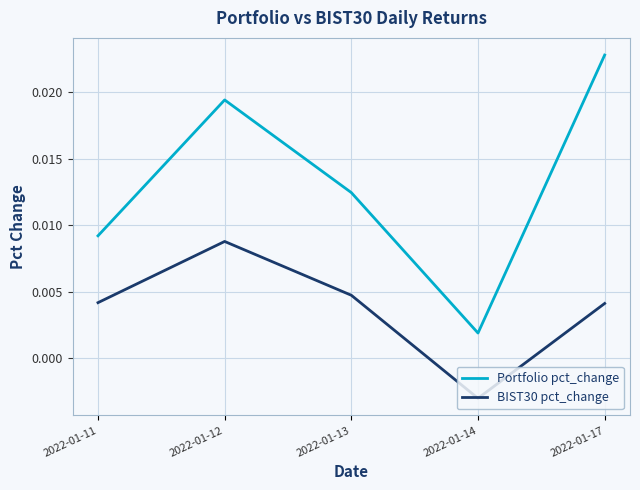

True or false: BIST30 pct_change and Portfolio pct_change cross at least once.

False